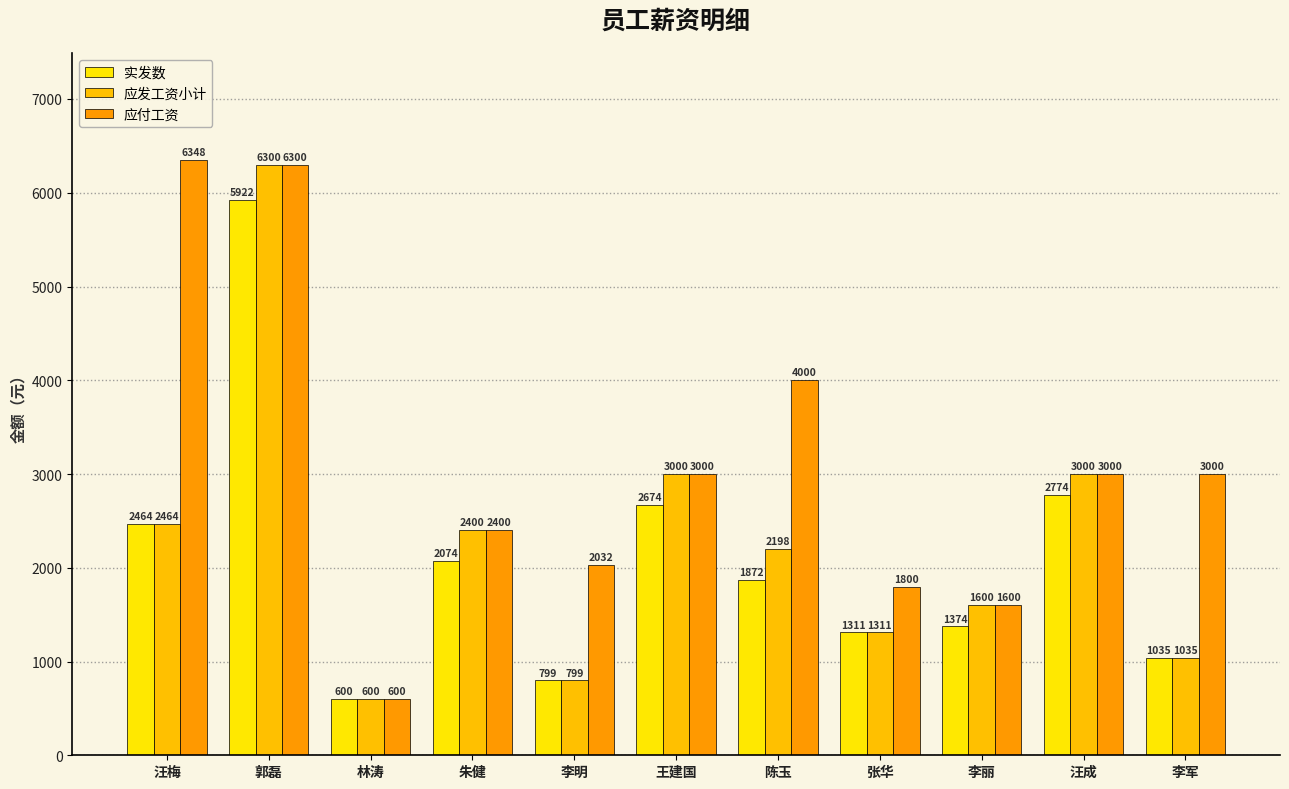

What is the difference between the 应付工资 values at 汪梅 and 李军?

3347.9